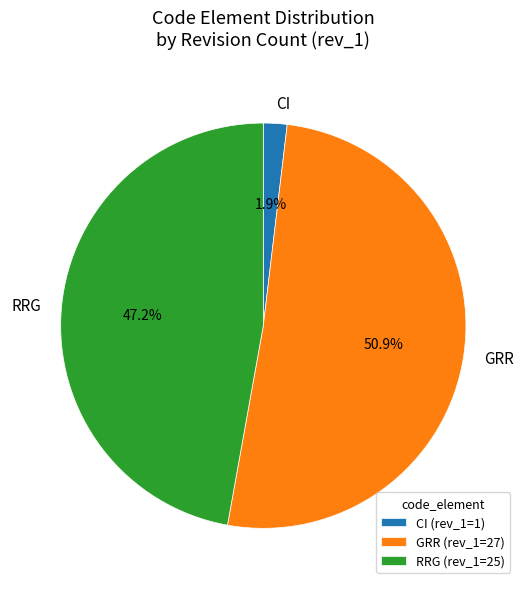

What percentage do CI and RRG together represent?

49.1%